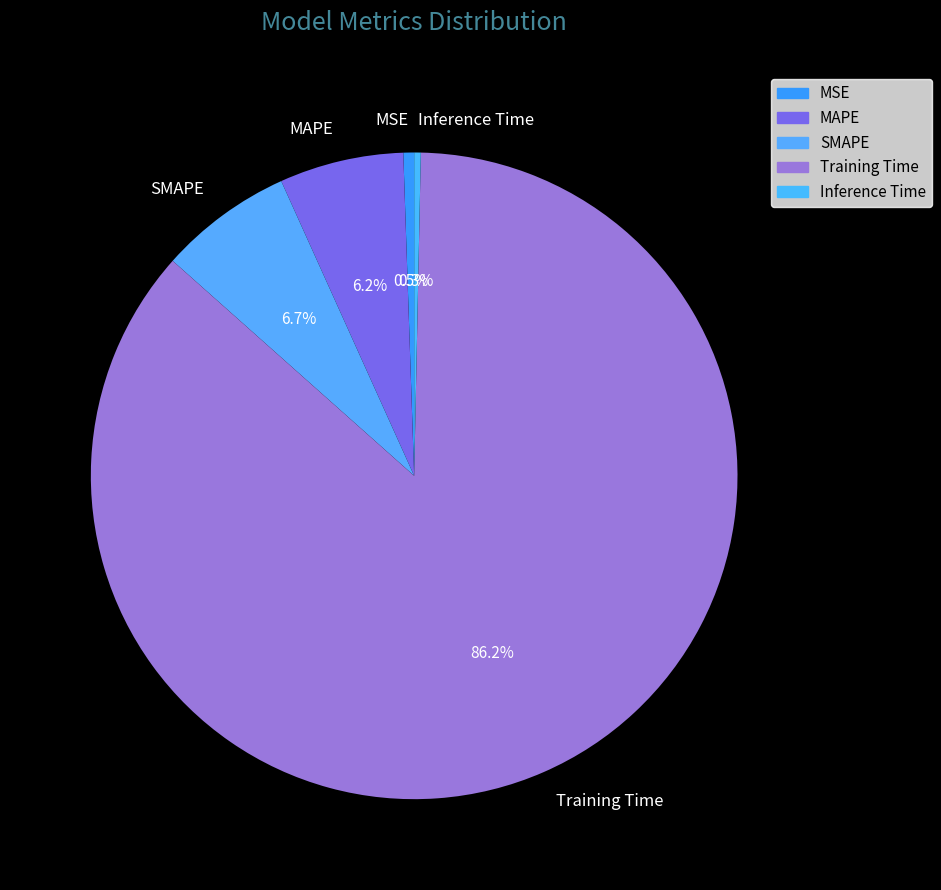

To the nearest percent, what is the difference between the Inference Time and MAPE slice percentages?

6%